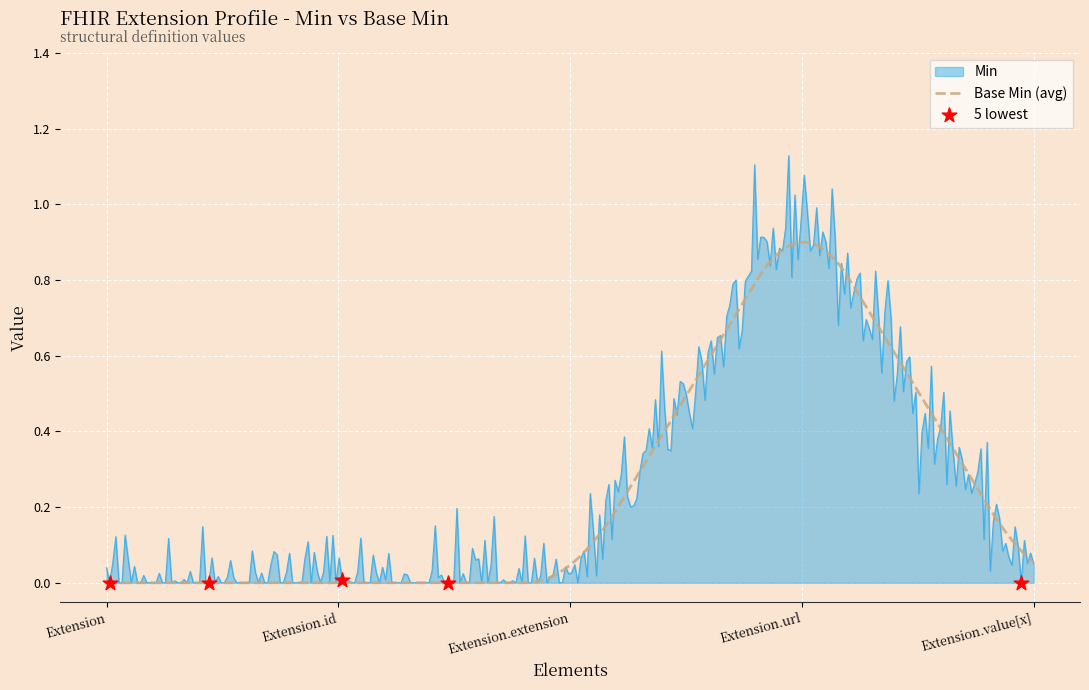

List the series in order of their peak value, highest first.

Min, Base Min (avg)